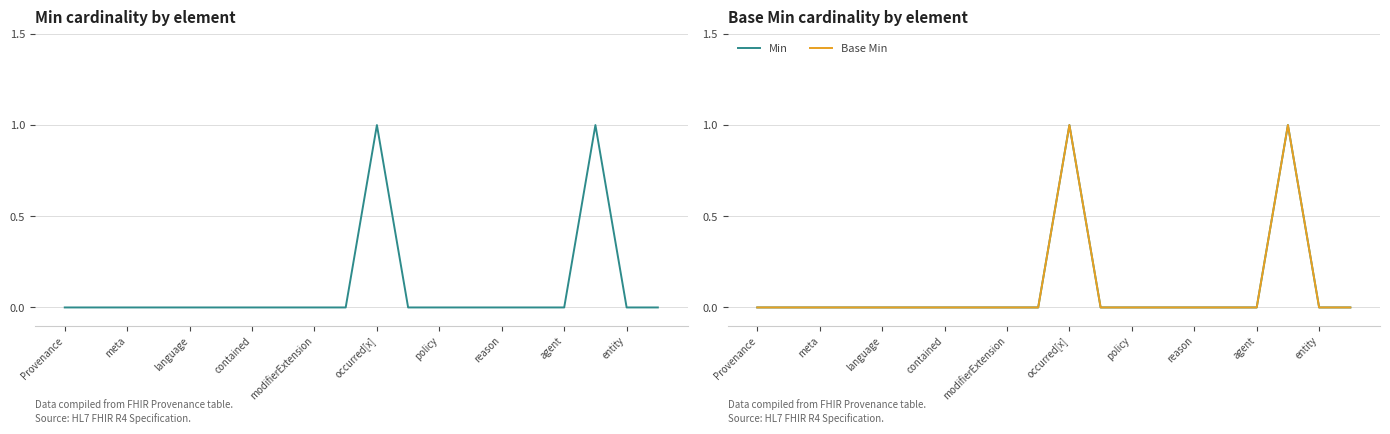

How many categories are shown in the chart?

20